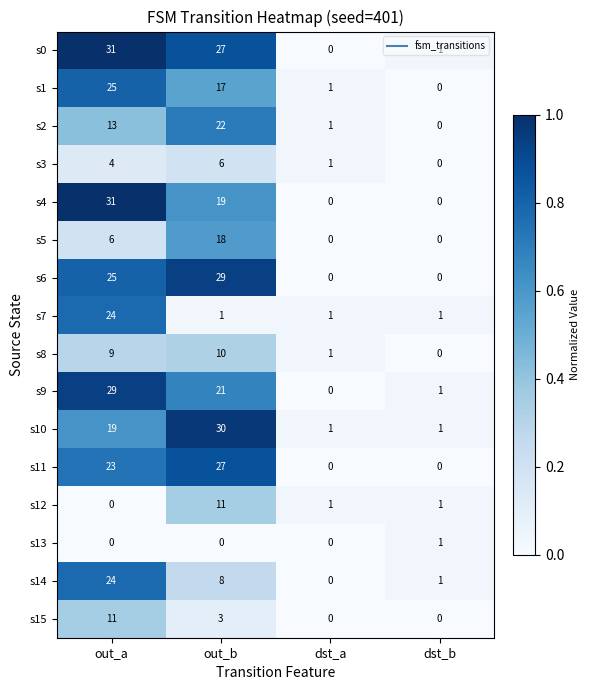

True or false: s7 has a value of 1 at out_b.

True